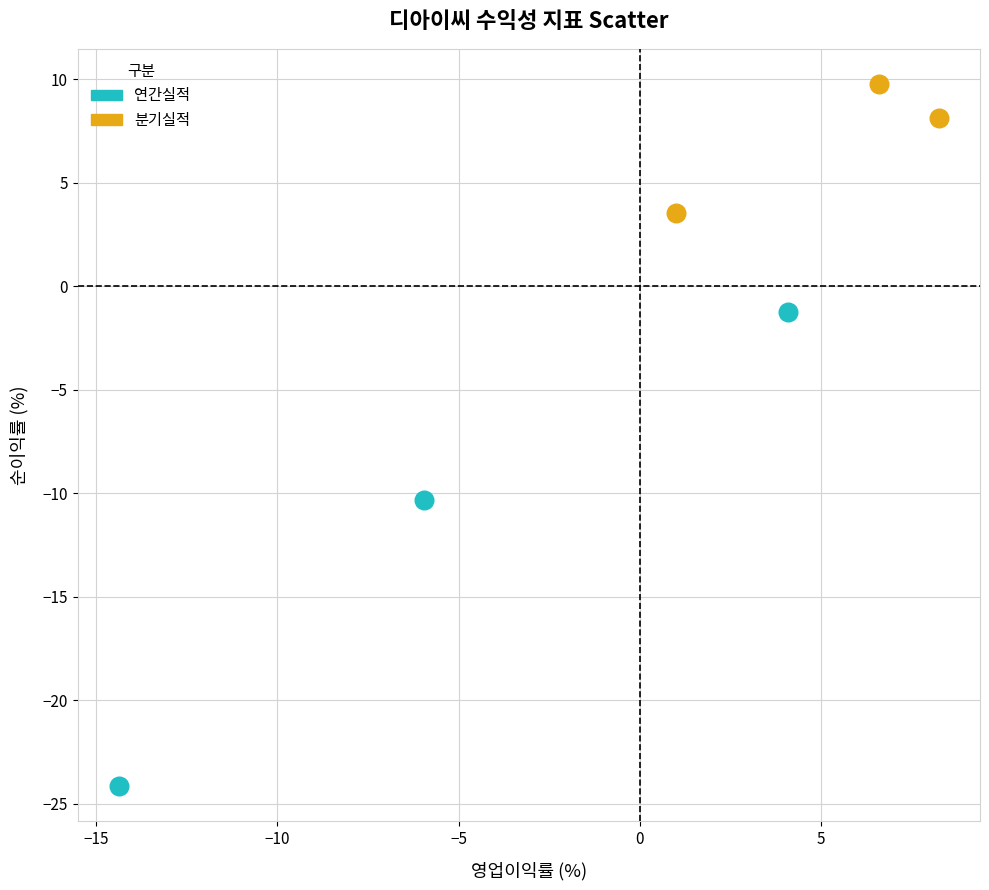

Which series has the largest Y range (max minus min)?

연간실적